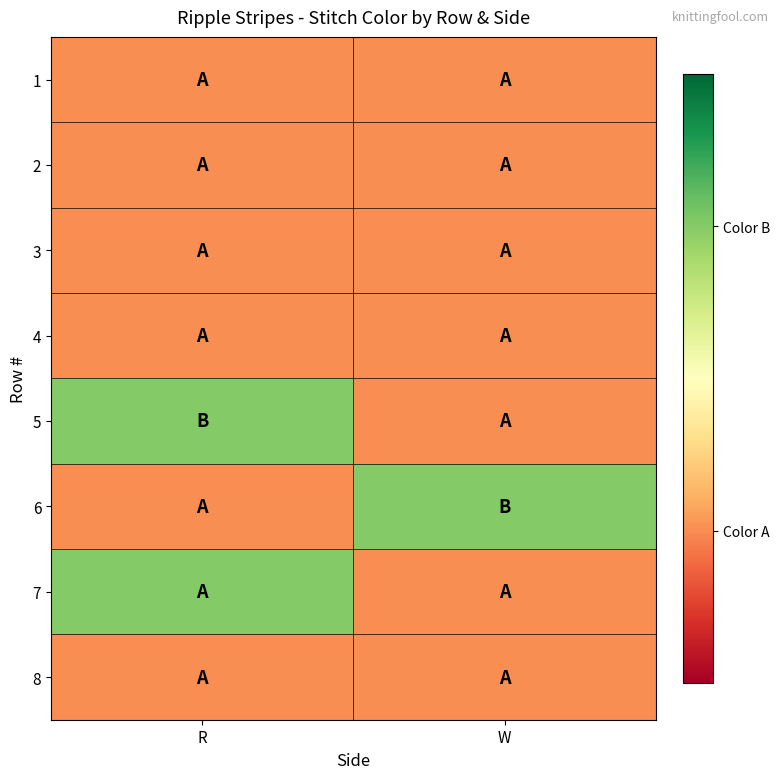

Between R and W, which is larger?

R